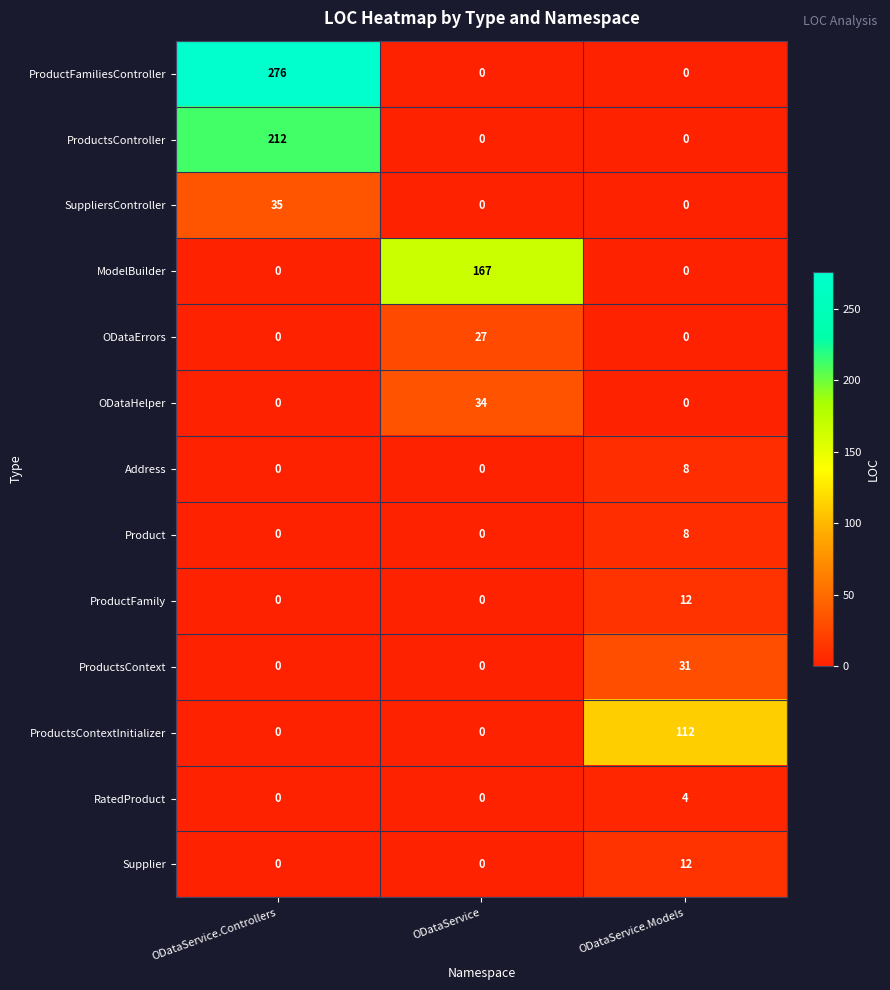

The ProductFamily series shows 12 at ODataService.Models. True or false?

True